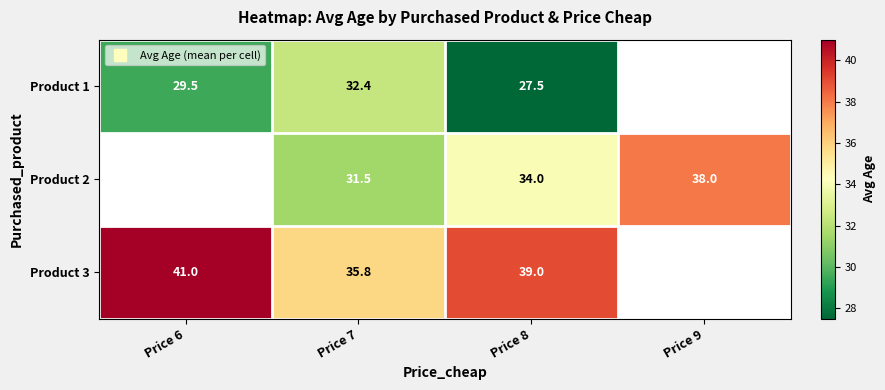

At which category is the sum across all series the highest?

Price 8